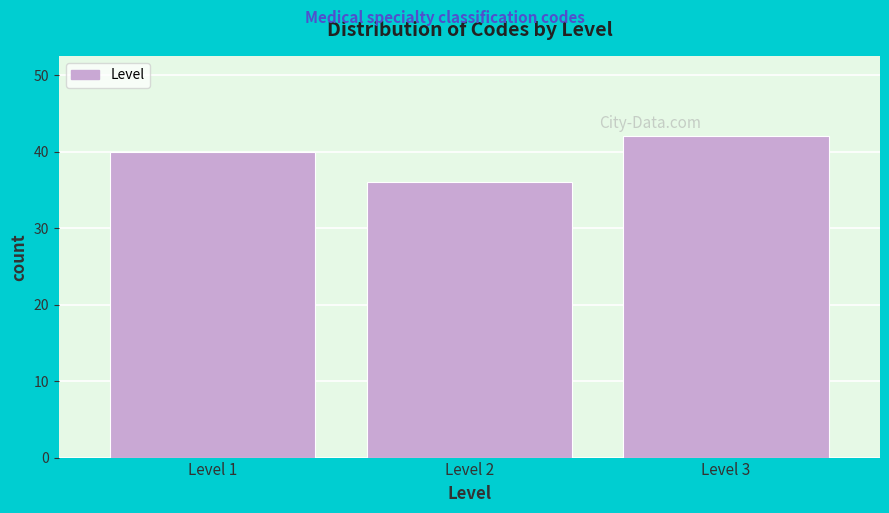

Reading left to right, extract all data points from this chart.

40	36	42